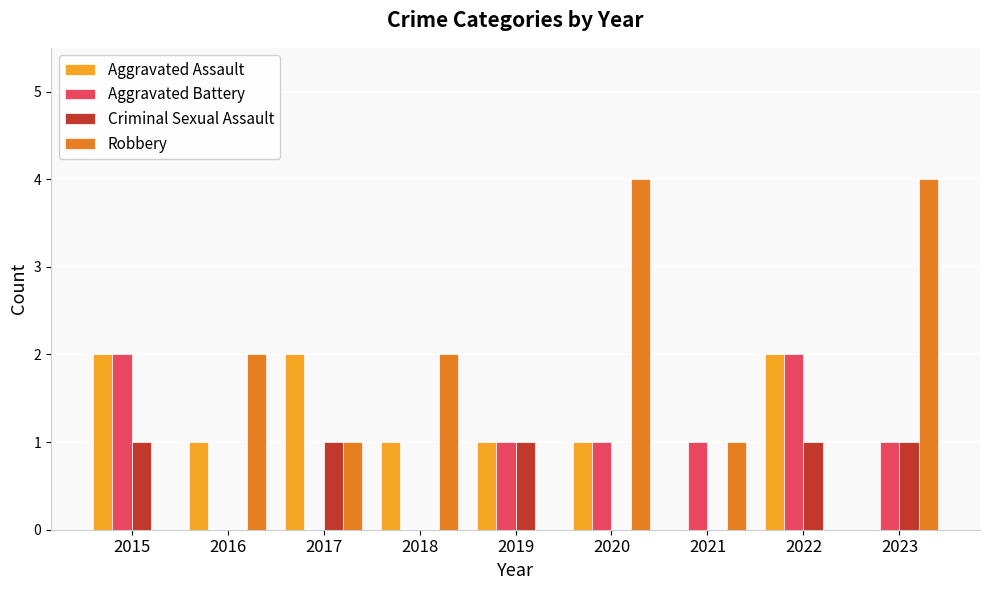

What value does the Aggravated Assault series have at 2019?

1